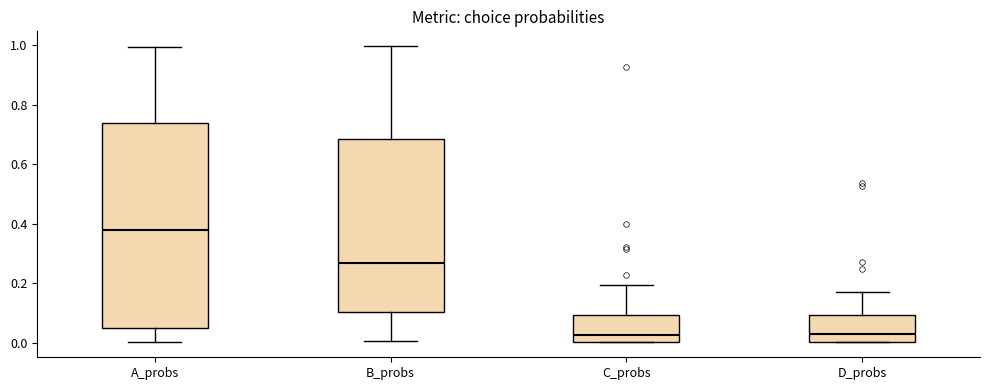

Reading left to right, read every box against the y-axis: the position of its median line, the range the box covers, and the ends of its whiskers. The values are not printed on the chart, so give them approximately, as read against the axis.

A_probs: median 0.38, box 0.04 to 0.74, whiskers 0.00 to 1.00
B_probs: median 0.26, box 0.10 to 0.68, whiskers 0.00 to 1.00
C_probs: median 0.02, box 0.00 to 0.10, whiskers 0.00 to 0.20
D_probs: median 0.02, box 0.00 to 0.10, whiskers 0.00 to 0.16